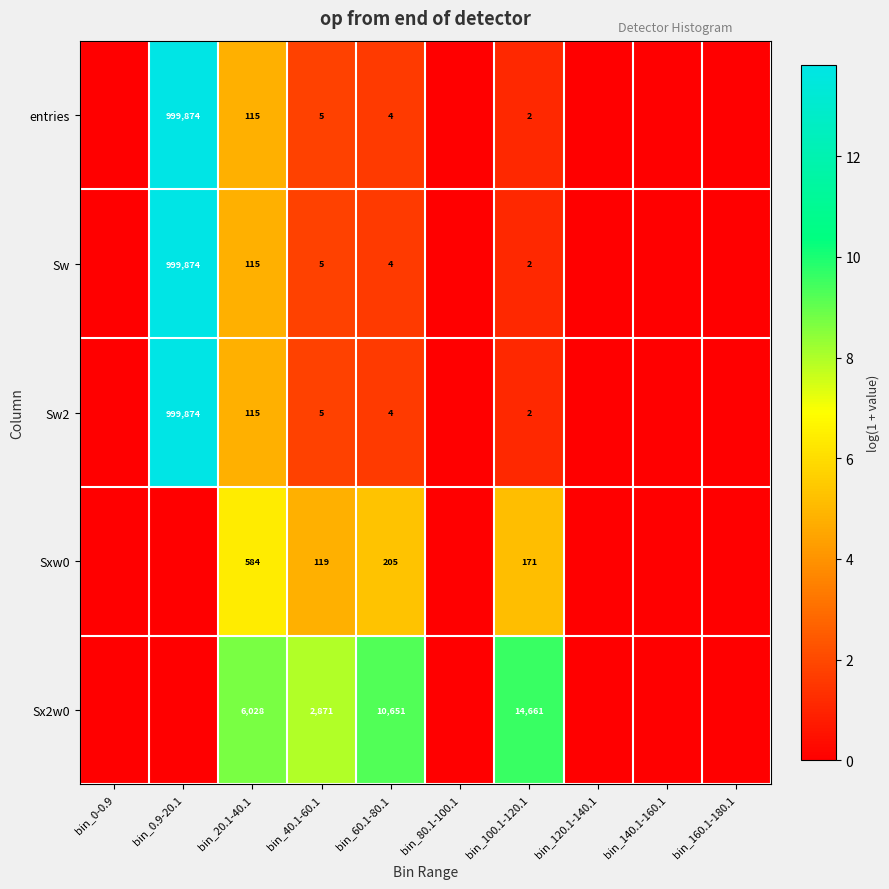

Is it true that entries equals 4 at bin_60.1-80.1?

True